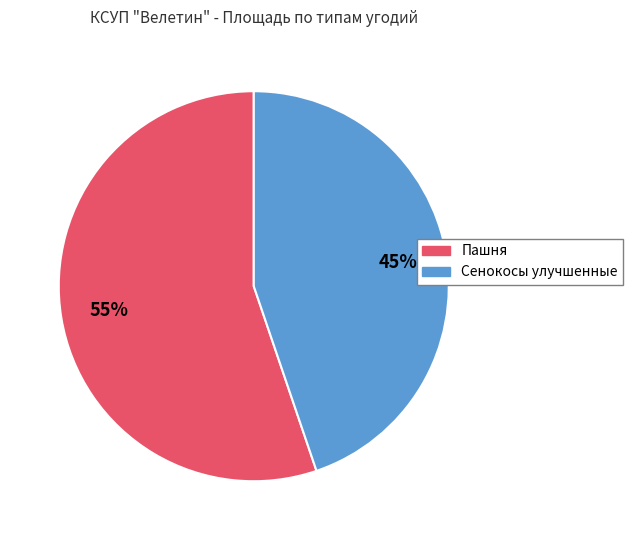

Is there any slice that represents more than half of the pie?

Yes